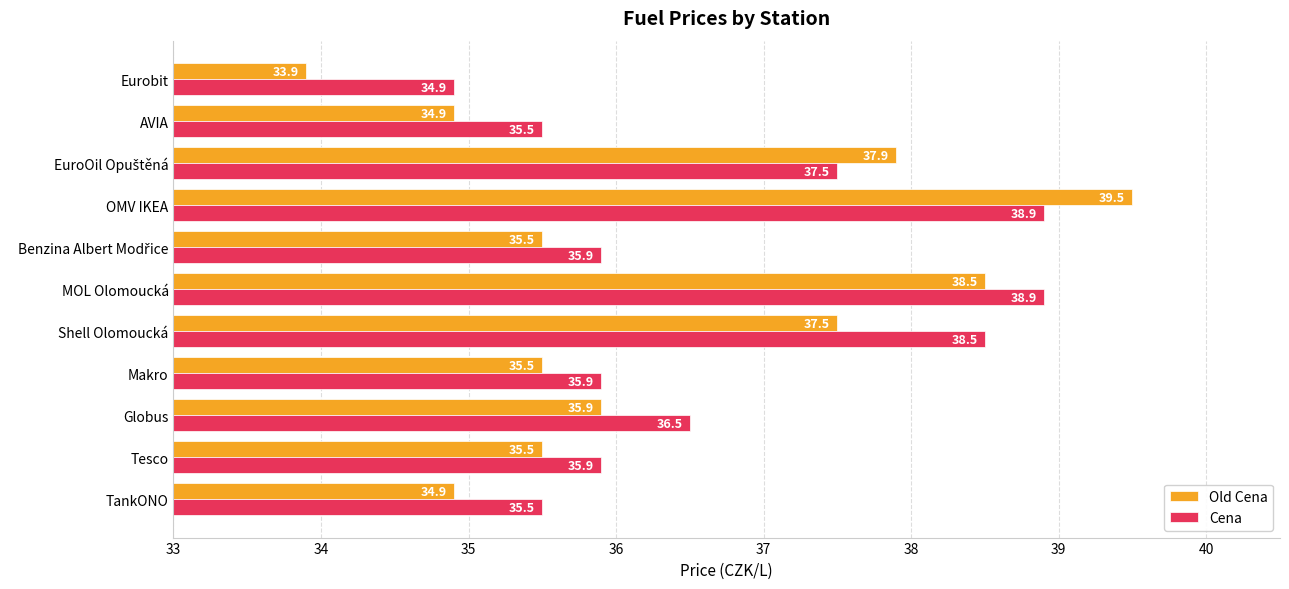

Which series changed the most between MOL Olomoucká and OMV IKEA?

Old Cena